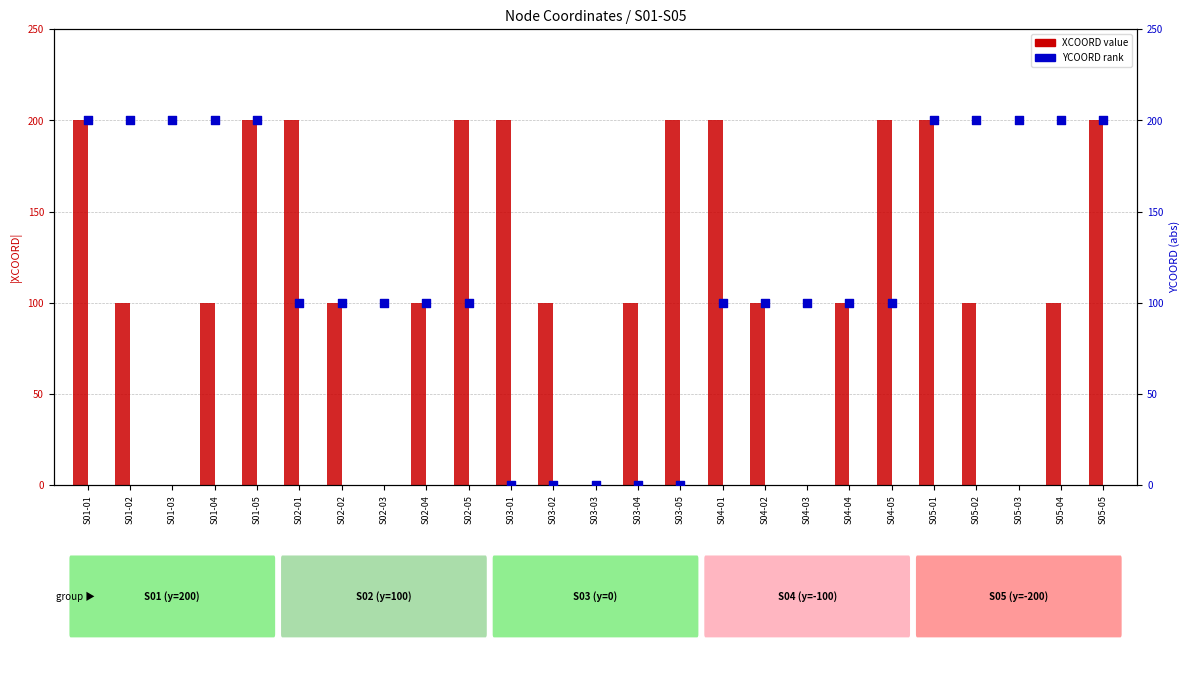

Which series has the largest total across all categories?

XCOORD